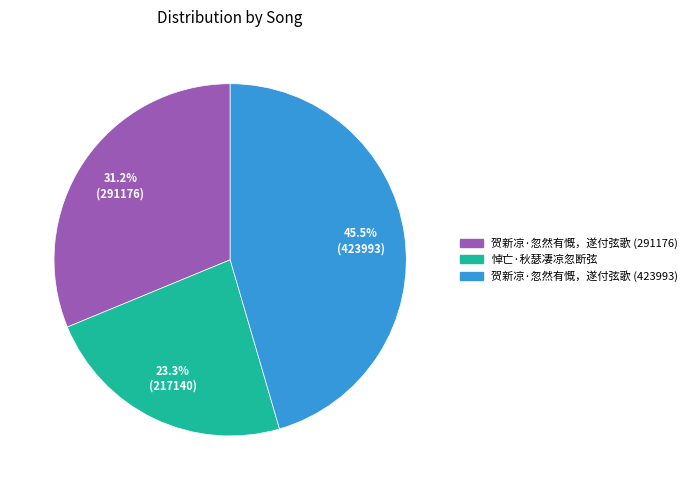

To the nearest percent, what percentage of the pie is 贺新凉·忽然有慨，遂付弦歌 (291176)?

31%